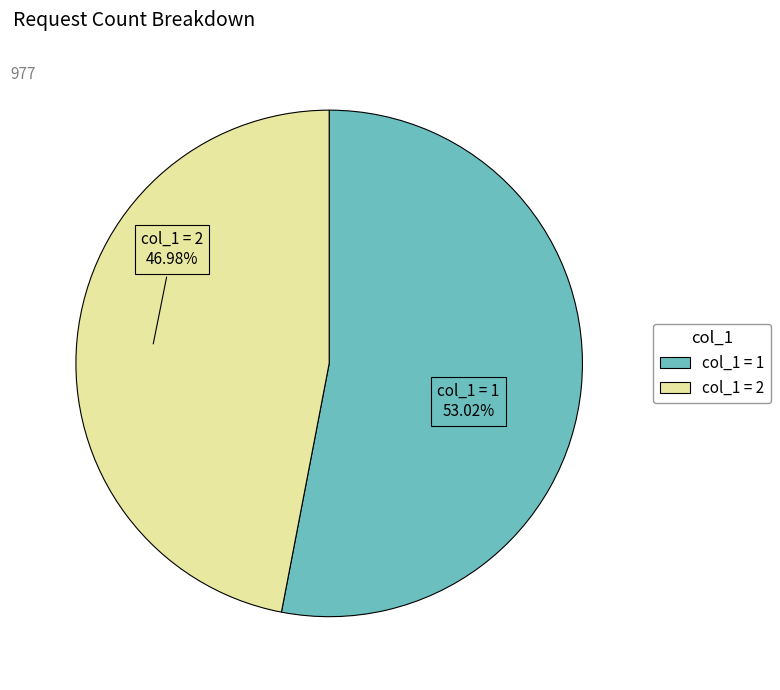

What is the smallest slice in the pie chart?

col_1 = 2